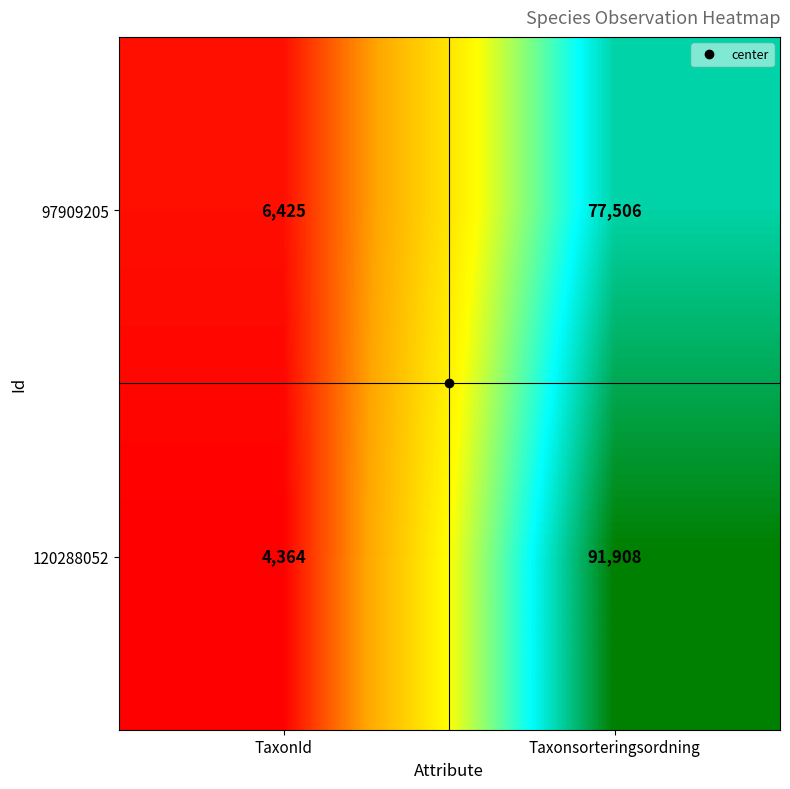

What value does the 120288052 series have at Taxonsorteringsordning, to the nearest 10?

91910